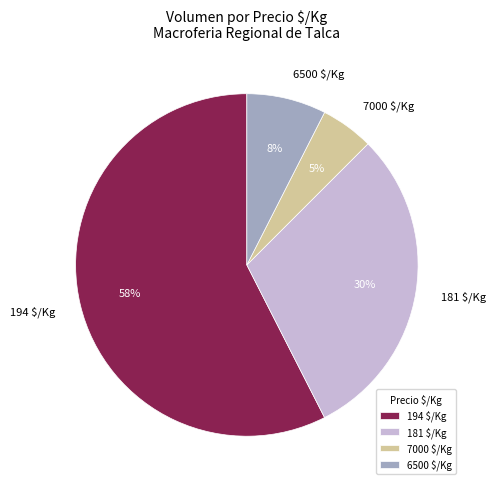

How many segments does this pie chart have?

4